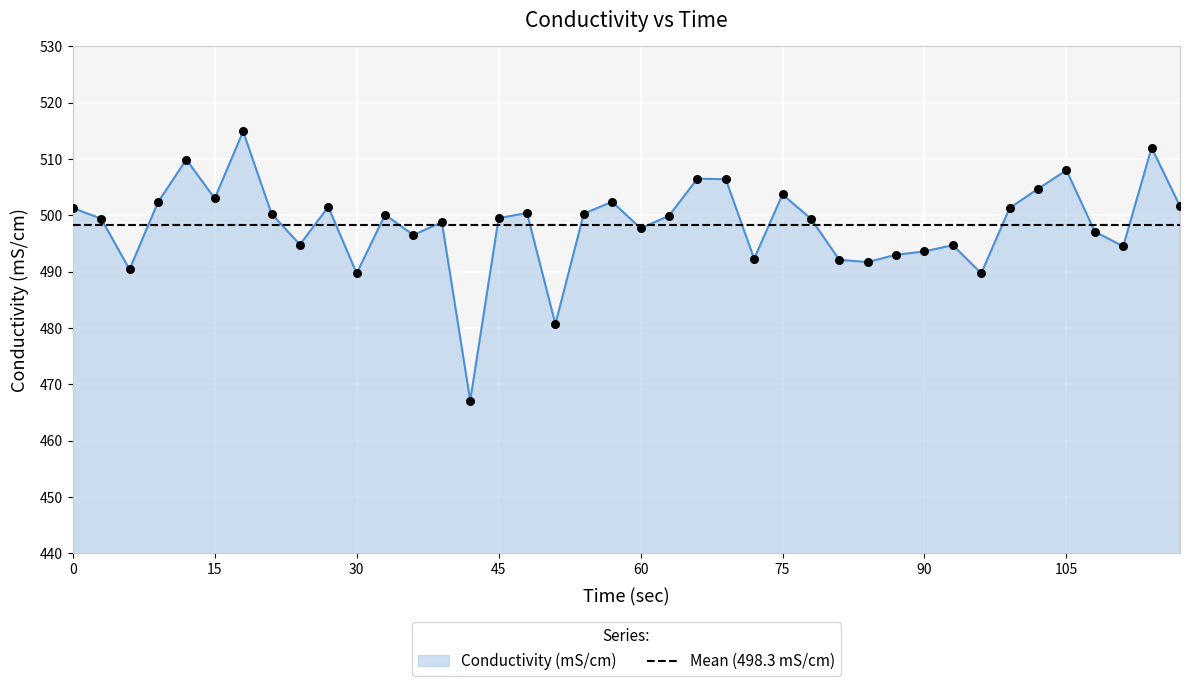

What is the change in value from 3 to 96?

-9.7